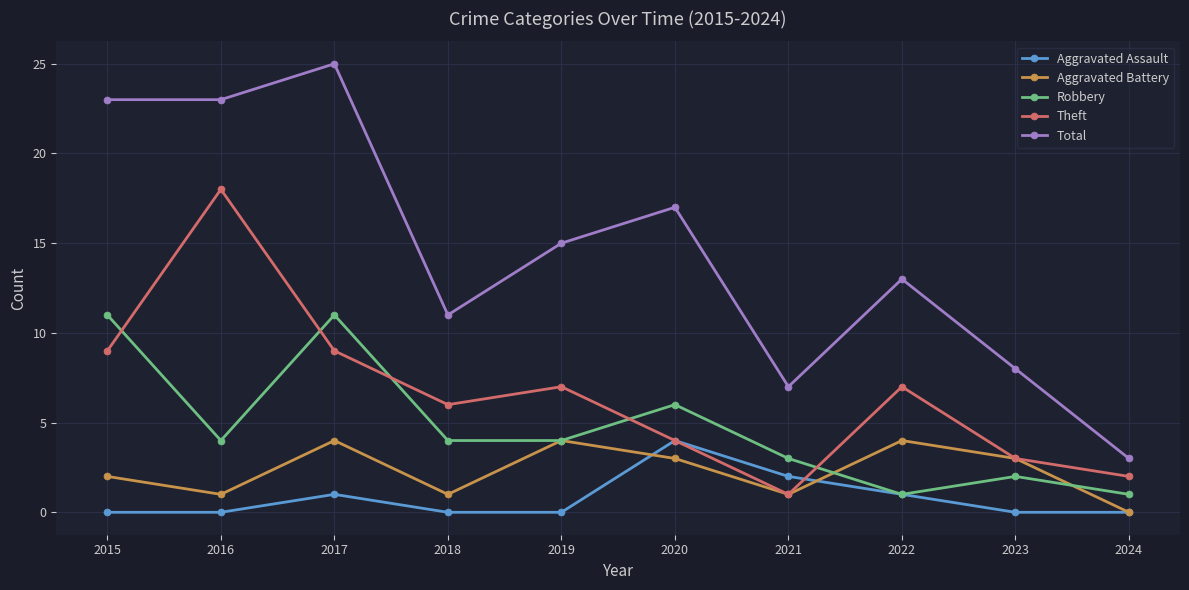

How many categories are shown in the chart?

10